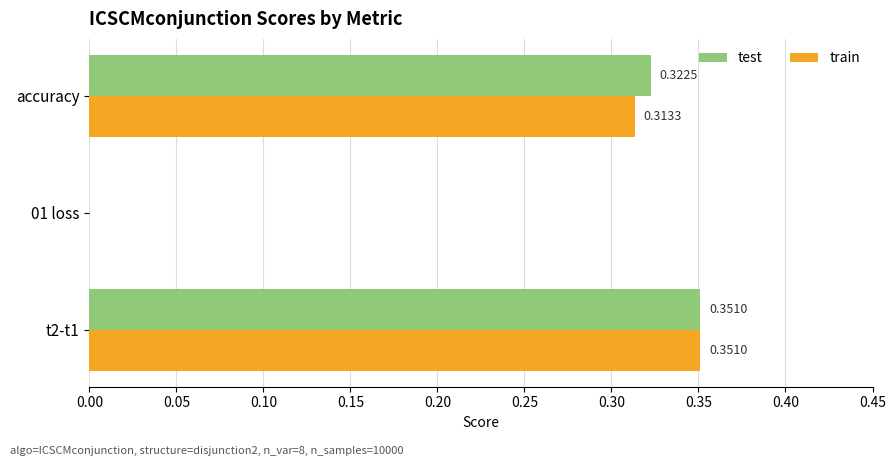

What is the total value across all series at accuracy?

0.6